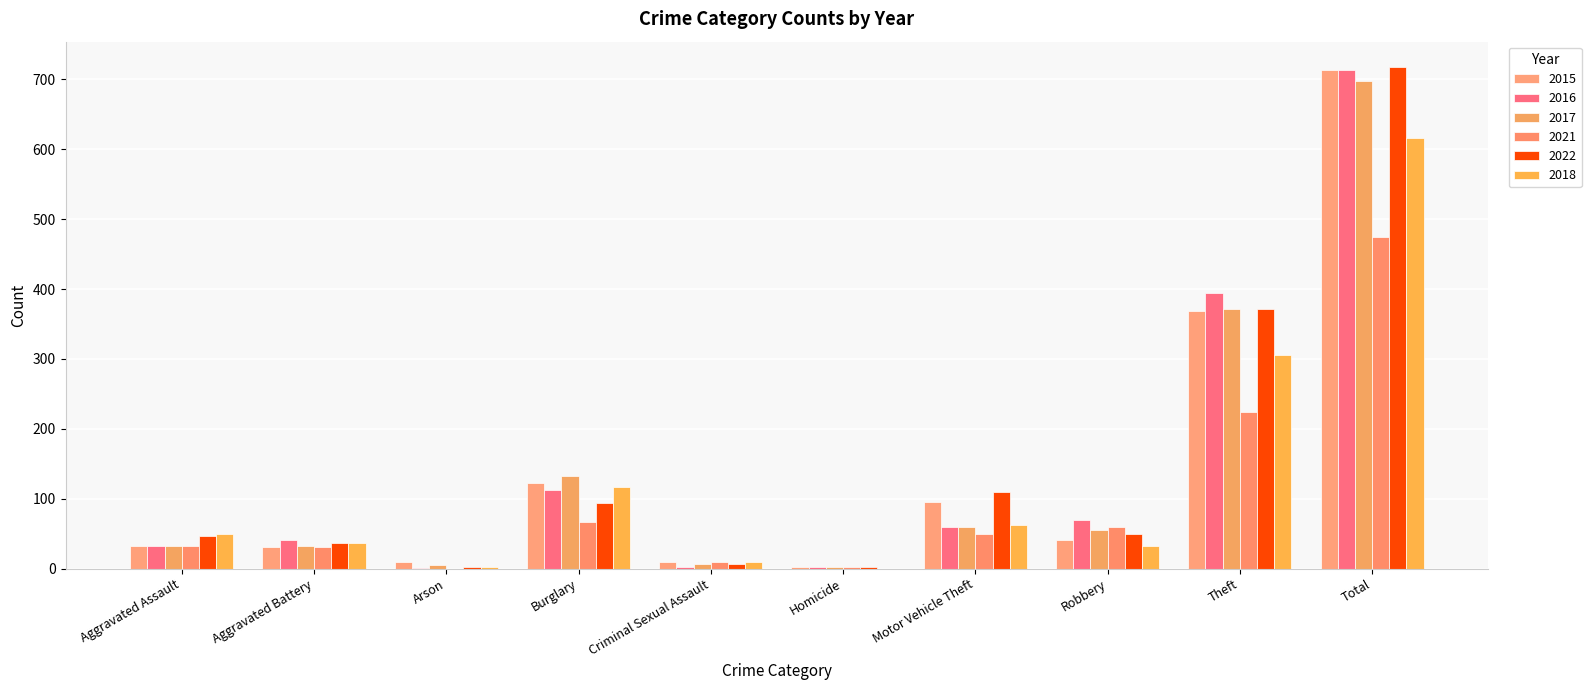

Does the chart contain stacked bars?

No